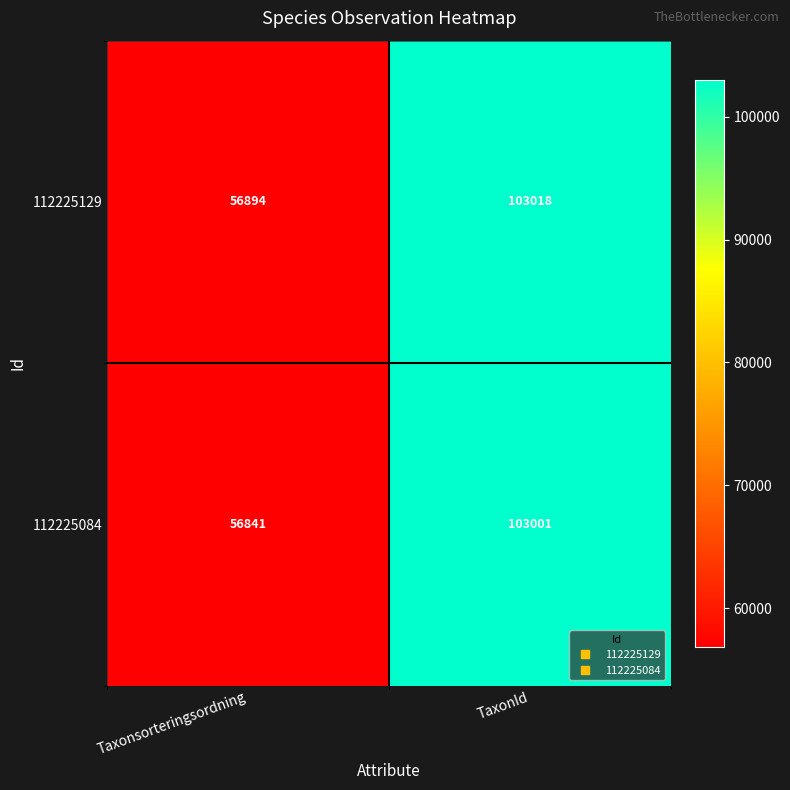

At which label does 112225129 reach its minimum?

Taxonsorteringsordning